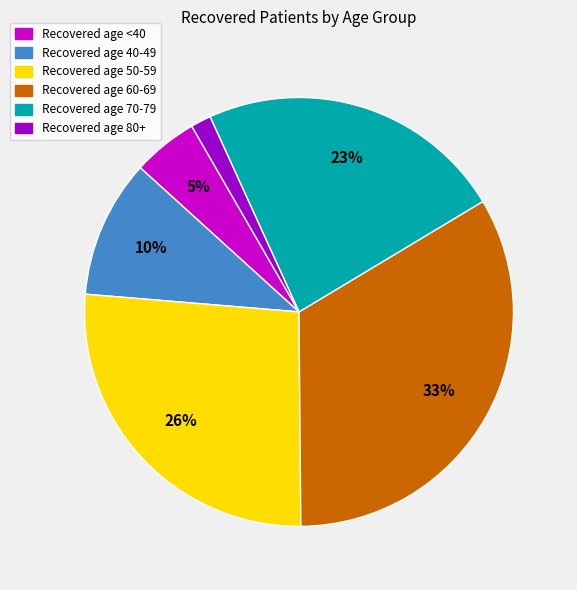

To the nearest percent, what is the average slice percentage?

17%